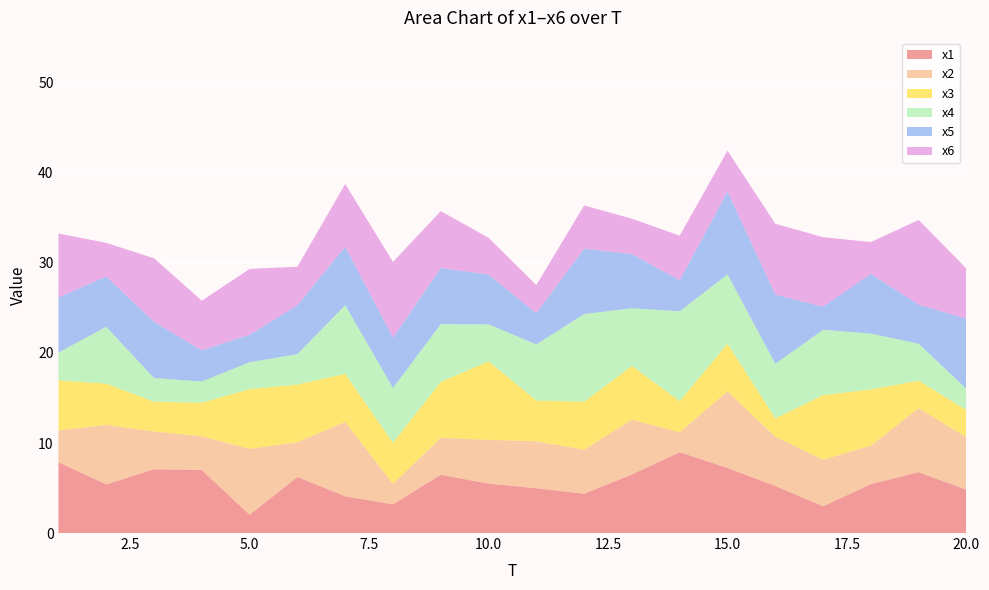

Reading right to left, extract all data points from this chart.

x1: 20=4.8	19=6.8	18=5.4	17=3.0	16=5.2	15=7.2	14=9.0	13=6.5	12=4.4	11=5.0	10=5.5	9=6.5	8=3.2	7=4.1	6=6.2	5=2.0	4=7.0	3=7.1	2=5.4	1=7.9
x2: 20=5.8	19=7.1	18=4.3	17=5.2	16=5.5	15=8.5	14=2.2	13=6.1	12=4.9	11=5.2	10=4.9	9=4.1	8=2.3	7=8.3	6=3.9	5=7.3	4=3.8	3=4.2	2=6.6	1=3.5
x3: 20=3.0	19=3.1	18=6.2	17=7.2	16=2.0	15=5.3	14=3.5	13=6.0	12=5.3	11=4.5	10=8.7	9=6.2	8=4.6	7=5.3	6=6.4	5=6.6	4=3.7	3=3.3	2=4.6	1=5.6
x4: 20=2.3	19=4.1	18=6.2	17=7.3	16=6.1	15=7.7	14=10.0	13=6.4	12=9.7	11=6.2	10=4.1	9=6.4	8=6.1	7=7.6	6=3.4	5=3.0	4=2.4	3=2.6	2=6.3	1=3.1
x5: 20=7.8	19=4.3	18=6.6	17=2.6	16=7.7	15=9.2	14=3.4	13=6.0	12=7.3	11=3.5	10=5.5	9=6.2	8=5.6	7=6.5	6=5.4	5=3.1	4=3.5	3=6.3	2=5.6	1=6.1
x6: 20=5.6	19=9.4	18=3.5	17=7.7	16=7.8	15=4.5	14=5.0	13=3.9	12=4.8	11=3.1	10=4.1	9=6.3	8=8.4	7=7.0	6=4.3	5=7.3	4=5.5	3=7.0	2=3.7	1=7.1